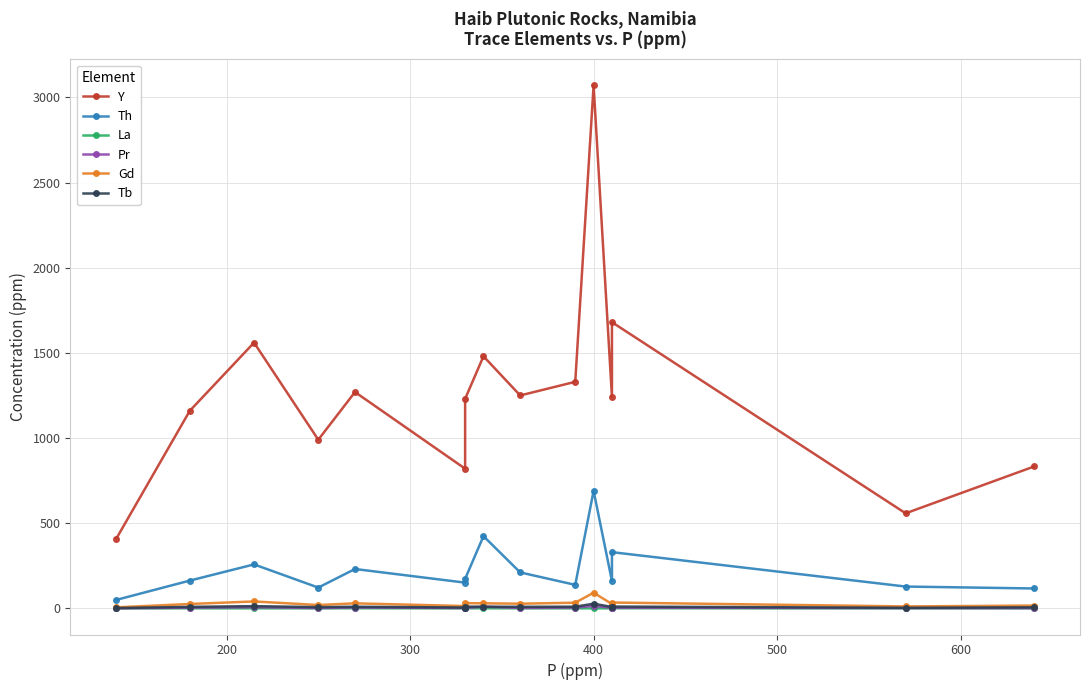

True or false: Pr and Gd cross at least once.

False